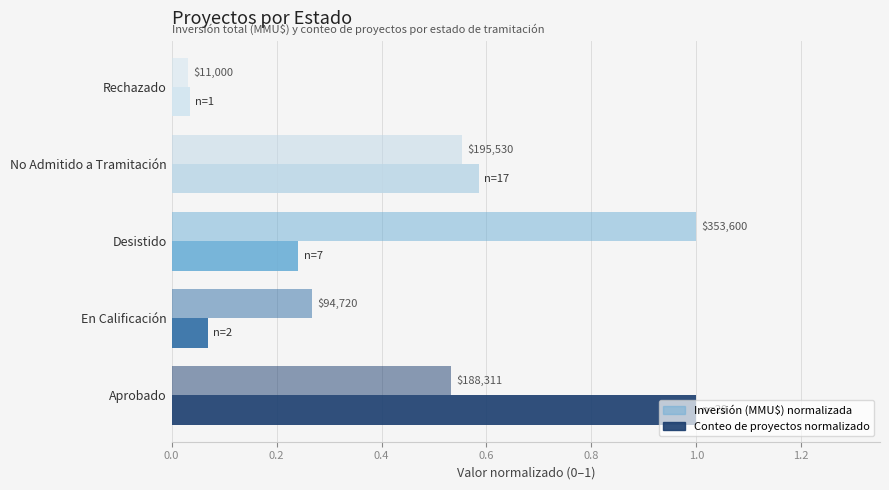

How many bars are there in each group?

2